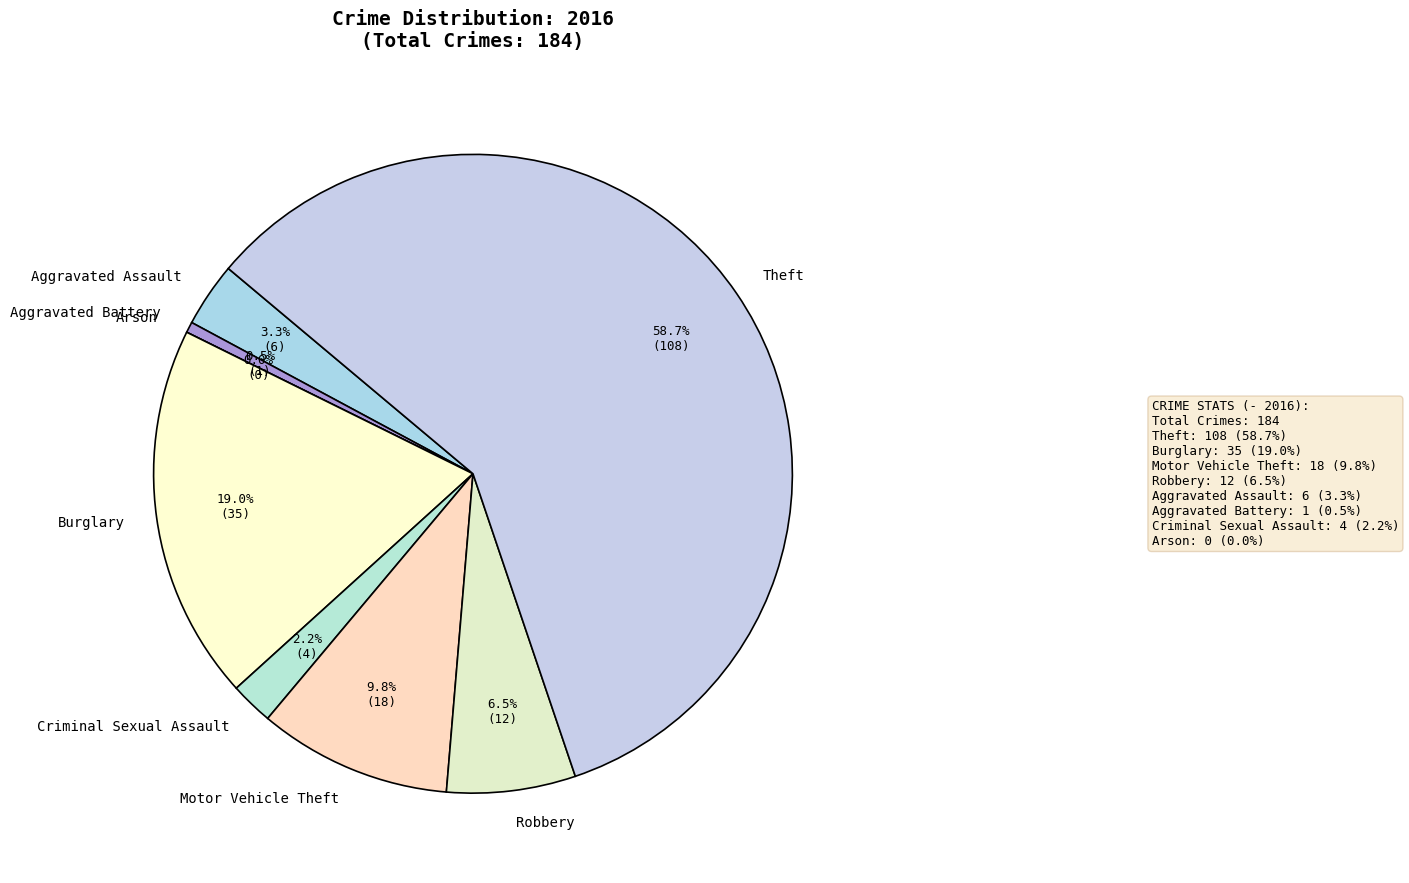

To the nearest percent, what is the average slice percentage?

12%